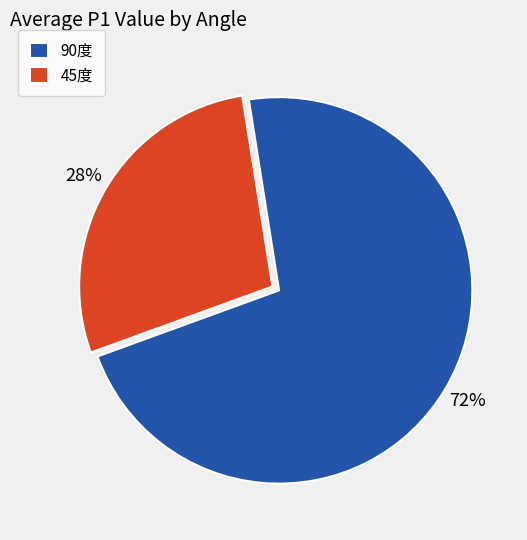

Combined, do 90度 and 45度 account for over 50%?

Yes